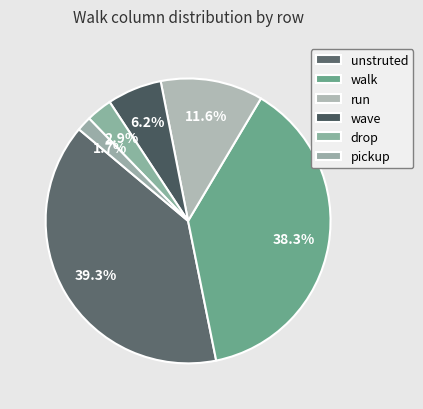

Between walk and unstruted, which is larger?

unstruted